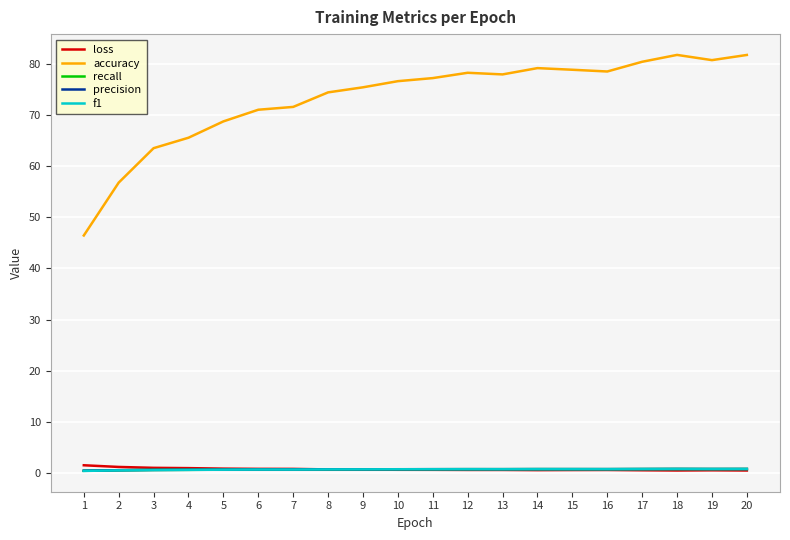

What is the approximate value of loss at 6?

0.8